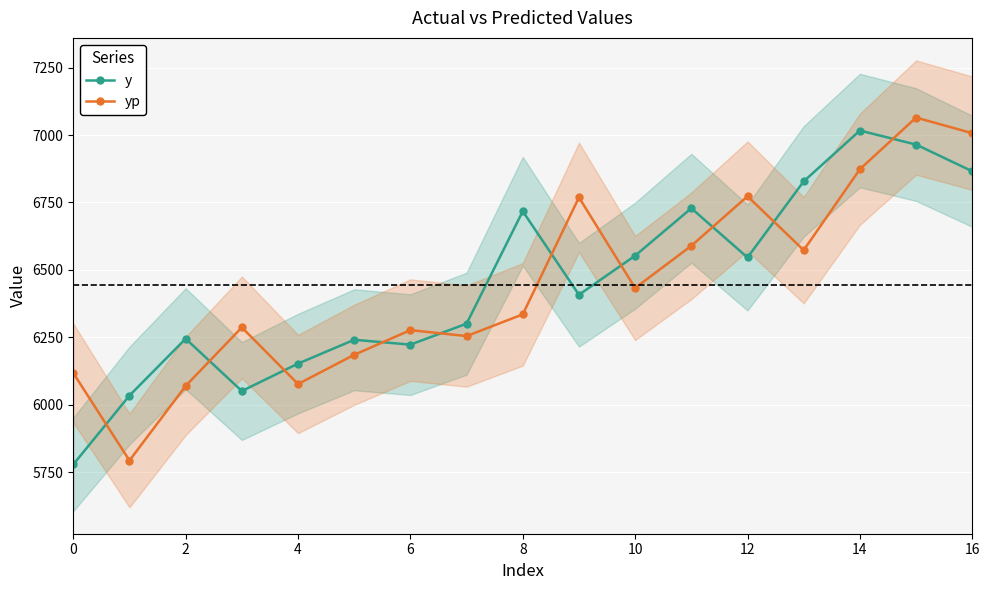

True or false: y and yp cross at least once.

True